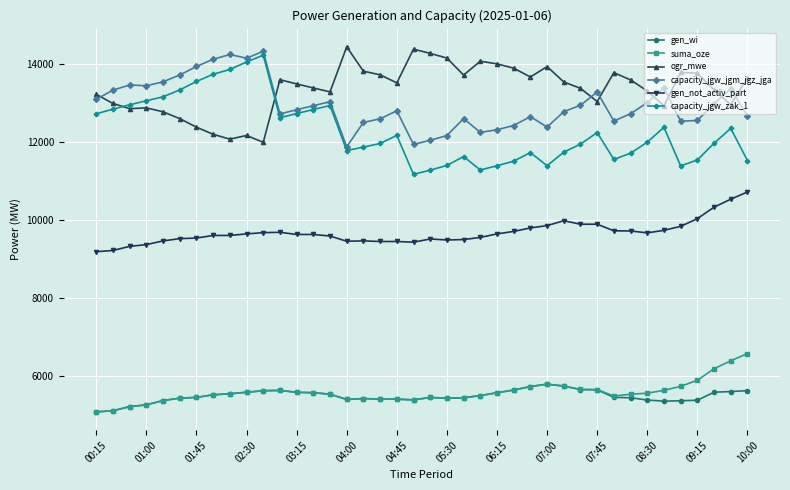

What are all the series names shown in the legend?

gen_wi, suma_oze, ogr_mwe, capacity_jgw_jgm_jgz_jga, gen_not_activ_part, capacity_jgw_zak_1